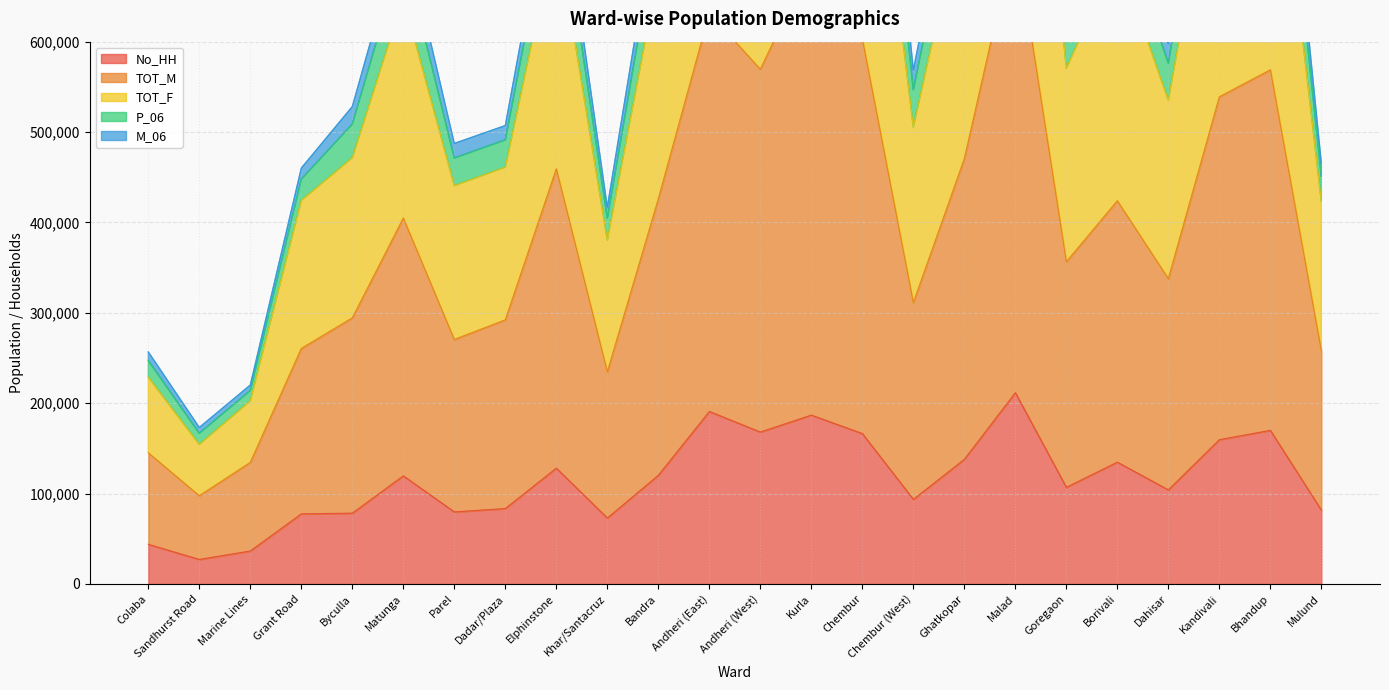

Which category has the highest value in the No_HH series?

Malad